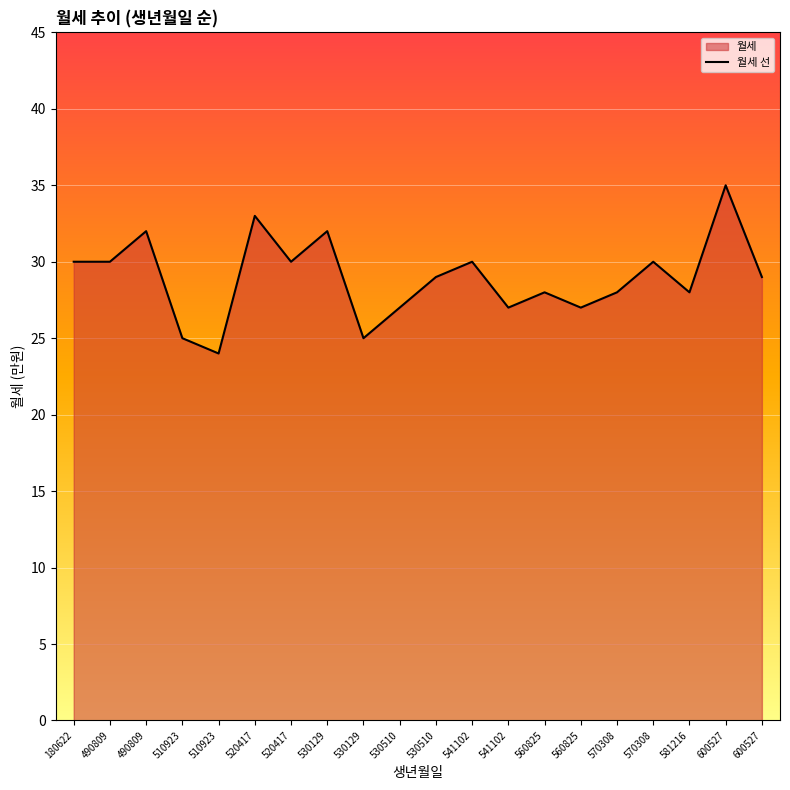

Which category has the lowest value across all series?

510923